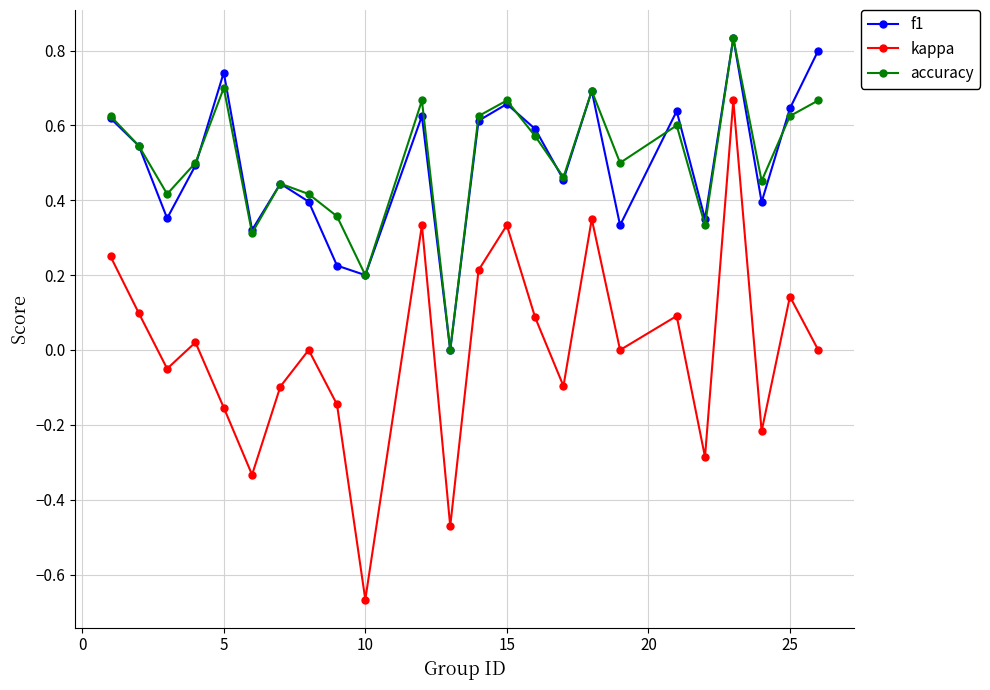

True or false: f1 and kappa intersect in this chart.

False